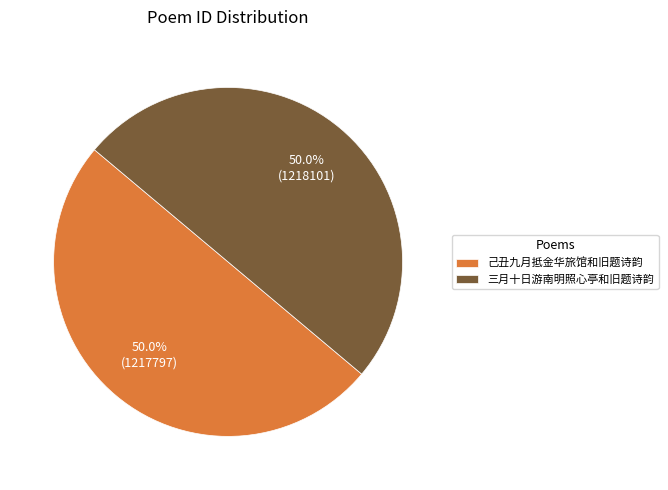

Approximately how many times larger is the value at 己丑九月抵金华旅馆和旧题诗韵 compared to 三月十日游南明照心亭和旧题诗韵?

1.0